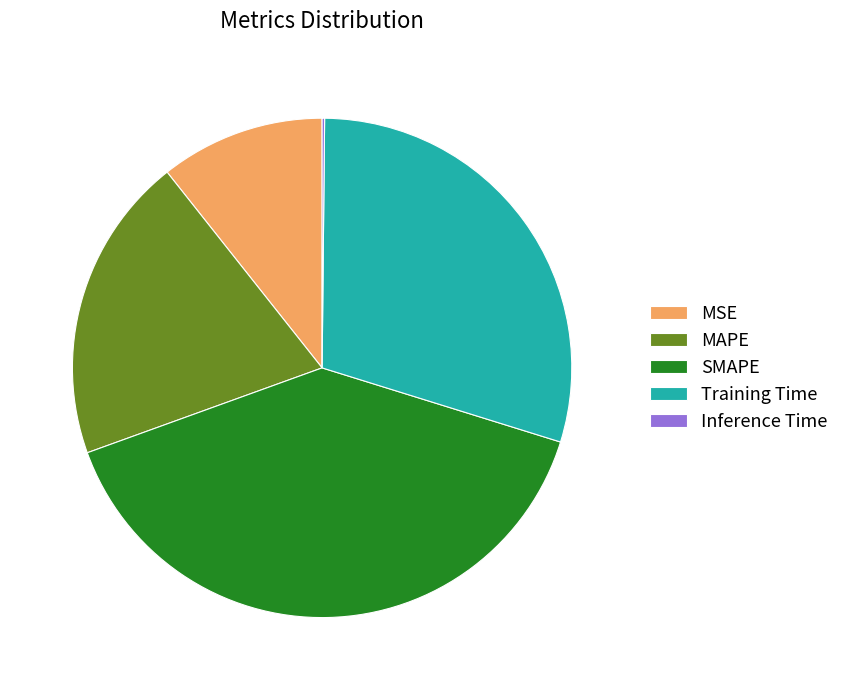

The MSE slice represents 25% of the pie. True or false?

False